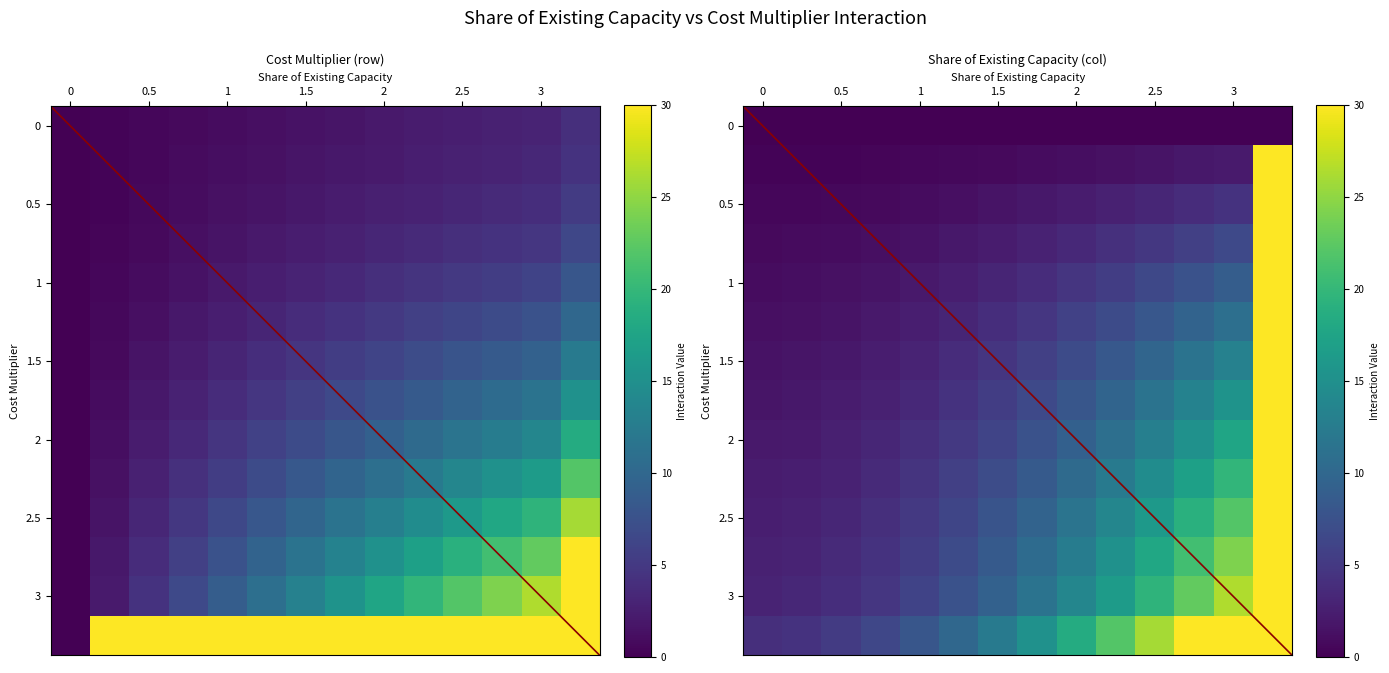

How many series are shown in this chart?

14